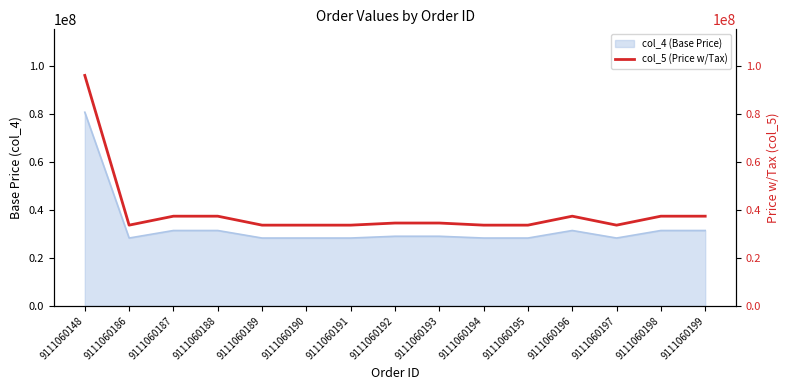

What is the highest value of the col_4 (Base Price) series?

80720000